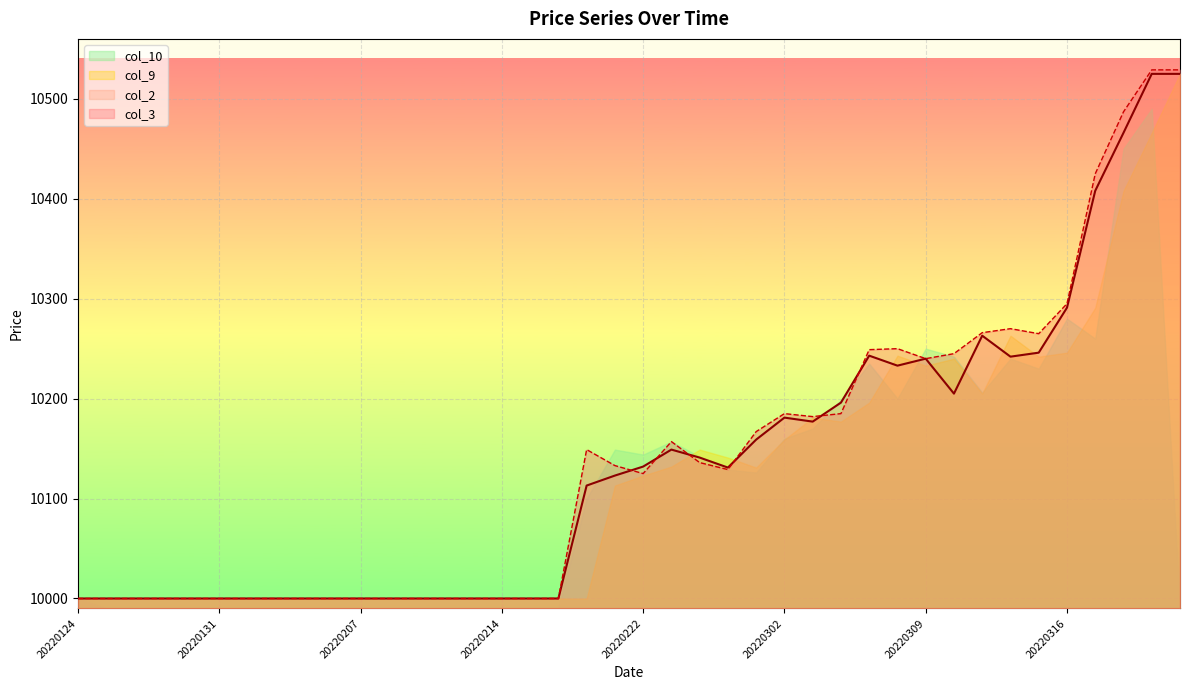

At which category is the sum across all series the highest?

20220327